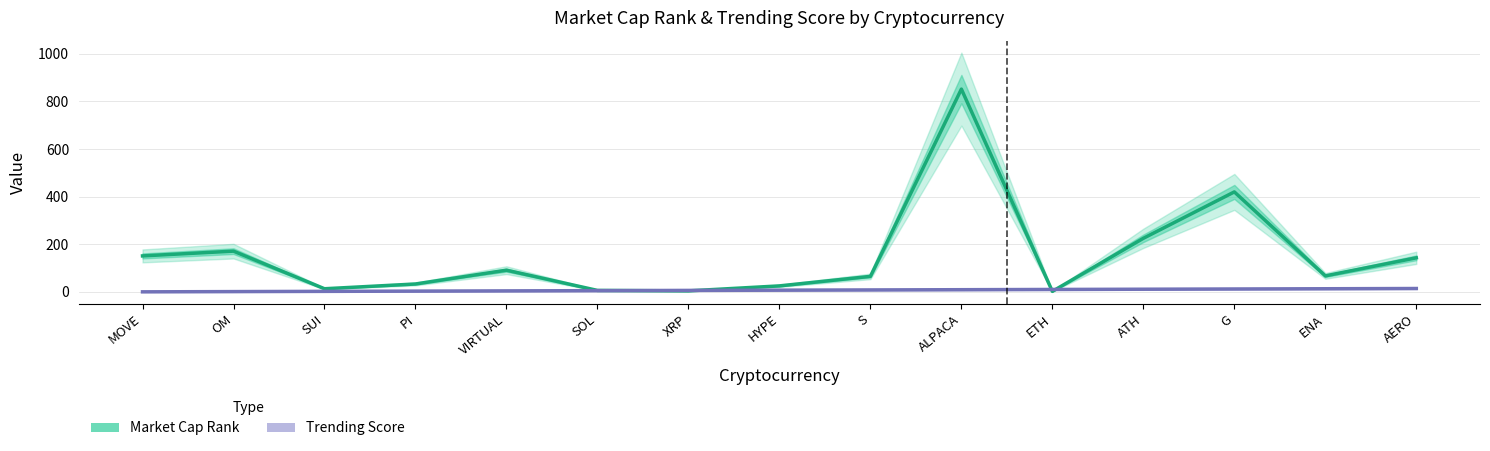

What position from the right is SOL?

10